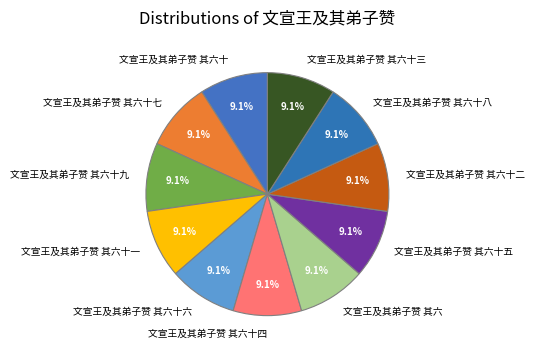

True or false: 文宣王及其弟子赞 其六十七 accounts for 9% of the total.

True